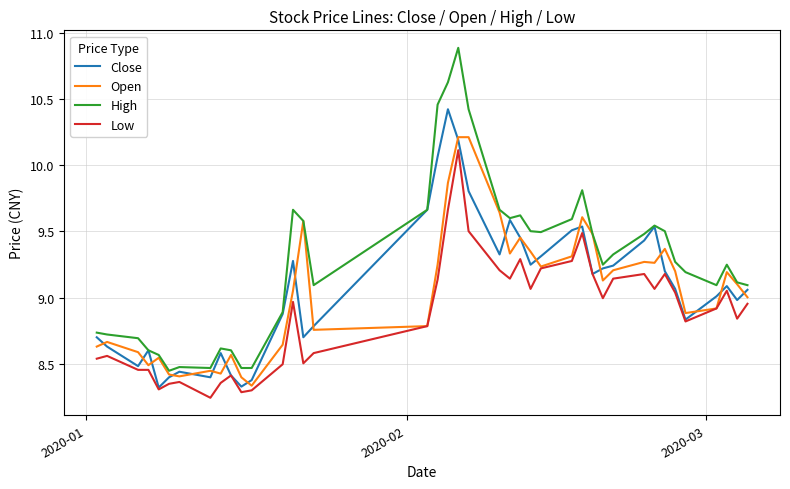

What is the maximum value for High?

10.9